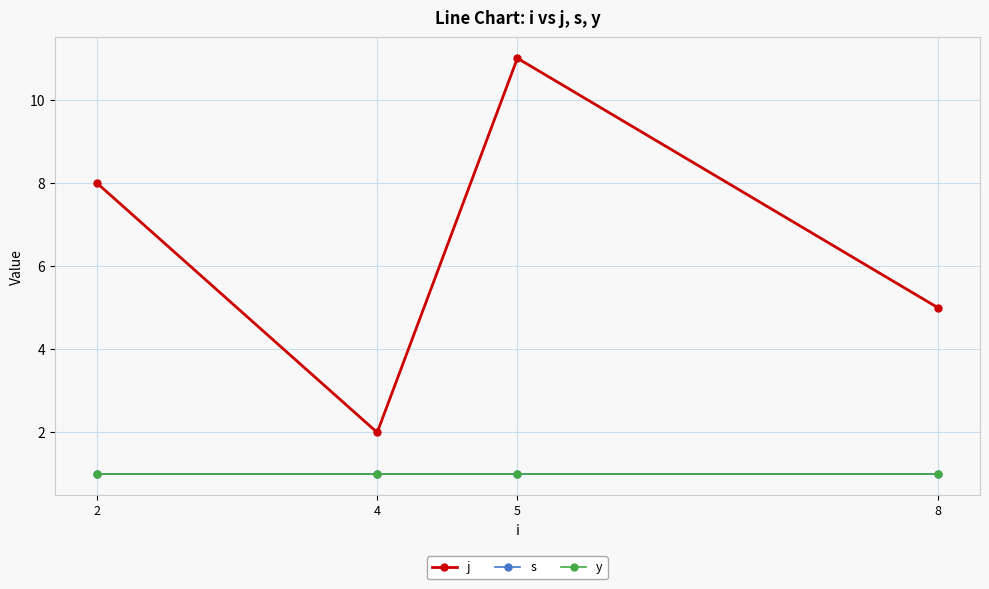

Rank the series by their maximum value, from highest to lowest.

j, s, y